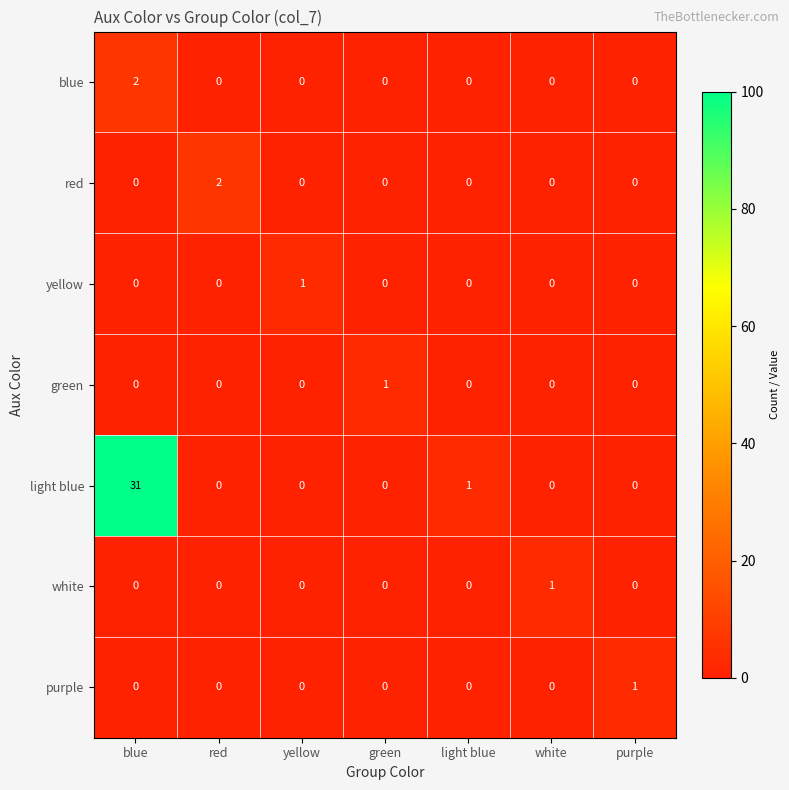

The light blue series shows 20 at blue. True or false?

False